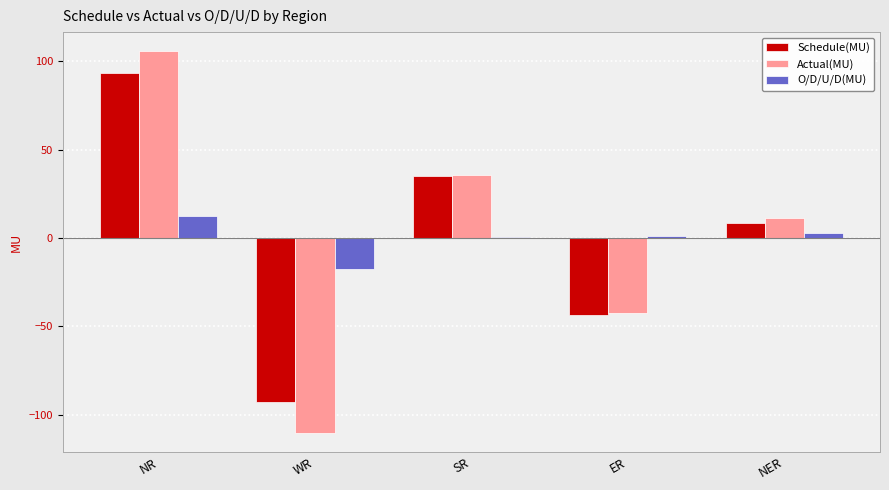

Is it true that O/D/U/D(MU) equals 1.2 at ER?

True